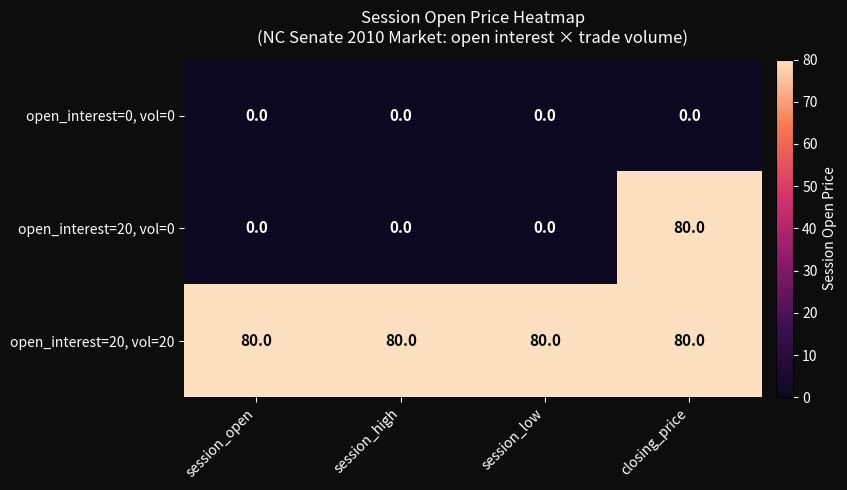

What is the maximum value shown in the chart?

80